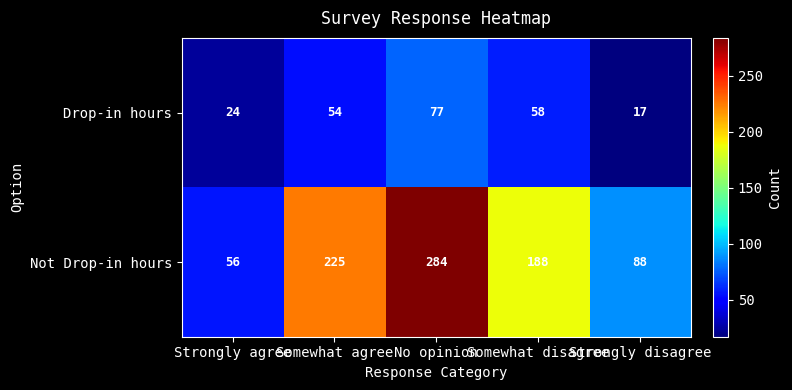

Rank the series by their average value, from highest to lowest.

Not Drop-in hours, Drop-in hours